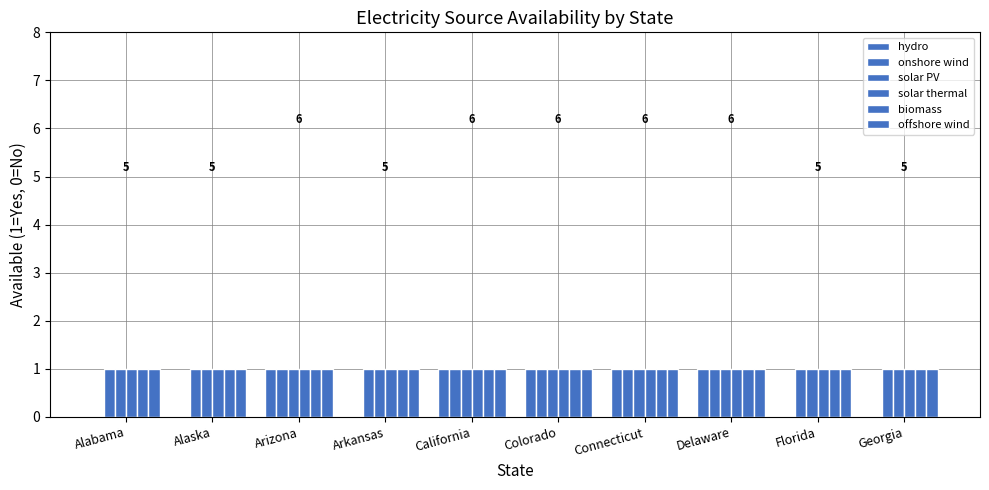

Does the chart contain stacked bars?

No